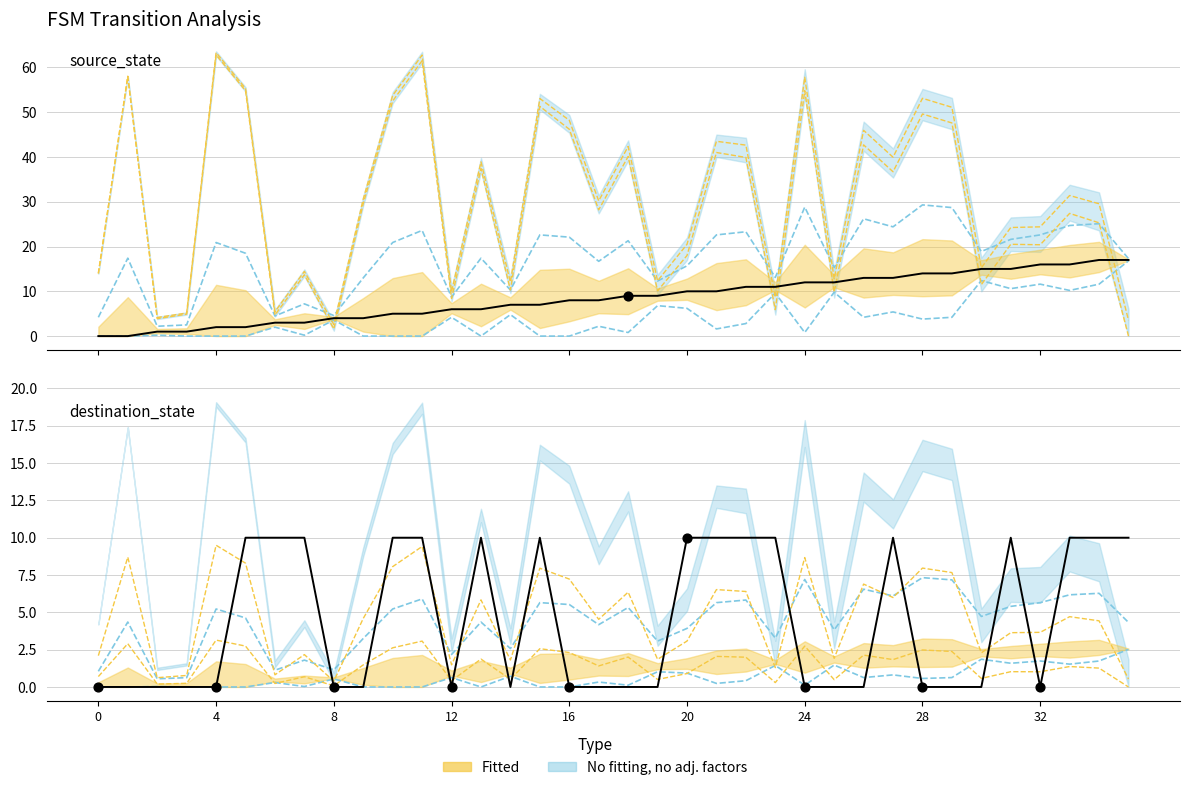

Is the value of source_state at 33 greater than the value of output_symbol at 17?

Yes